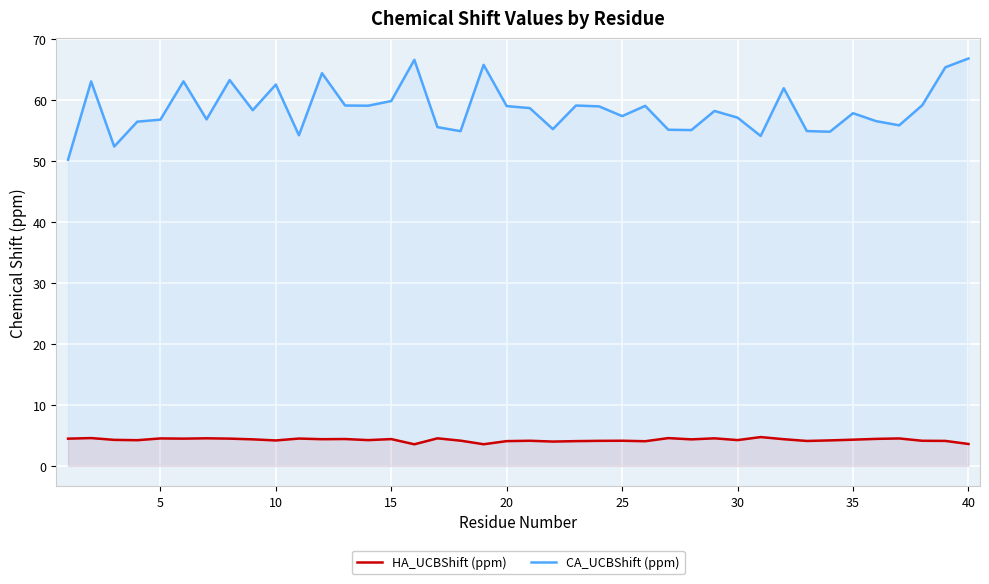

What are all the series names shown in the legend?

HA_UCBShift (ppm), CA_UCBShift (ppm)